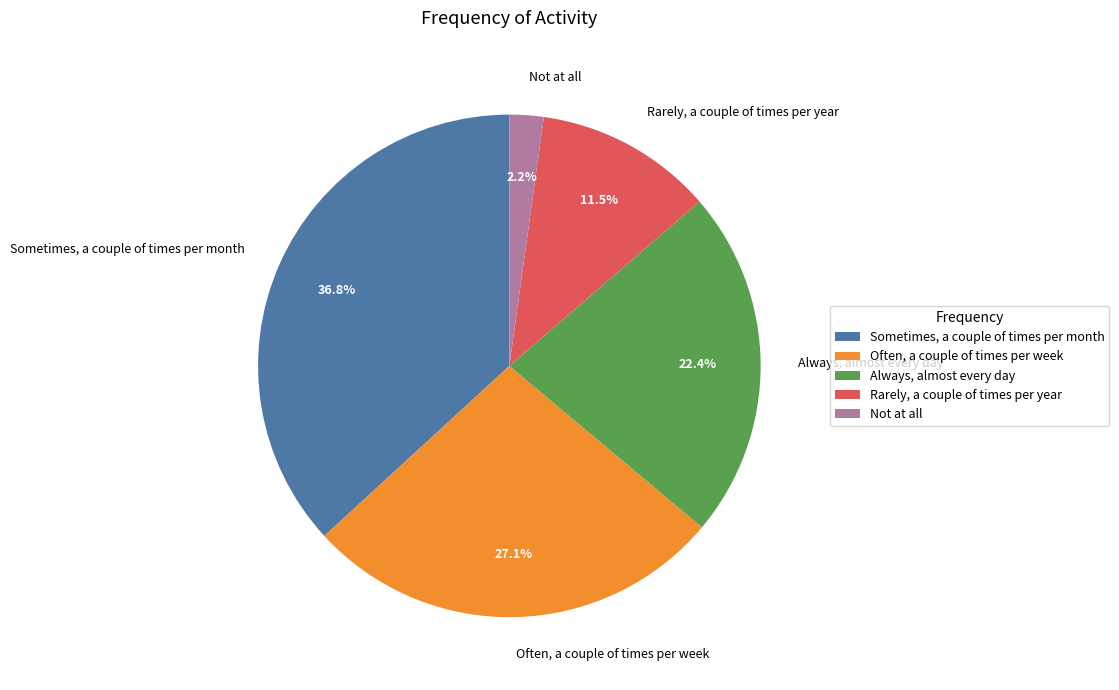

How many segments does this pie chart have?

5